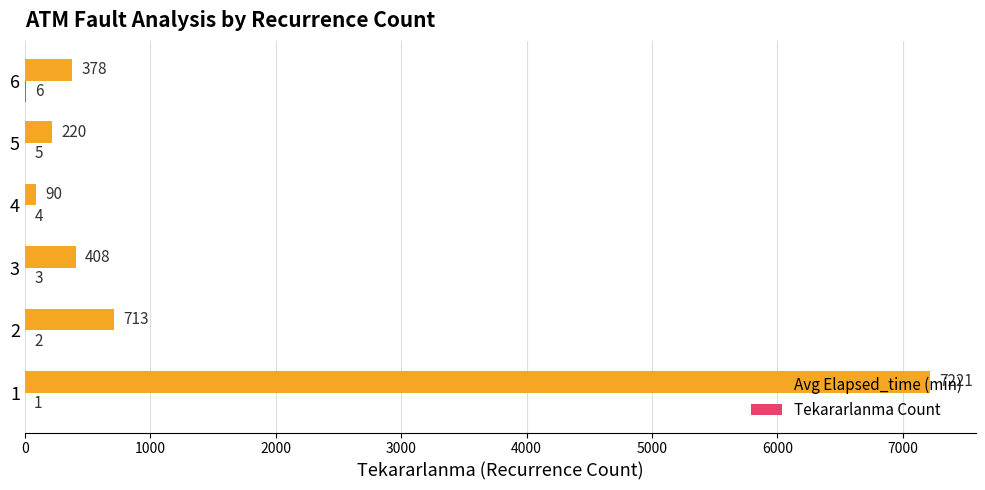

Which series changed the most between 1 and 5?

Avg Elapsed_time (min)